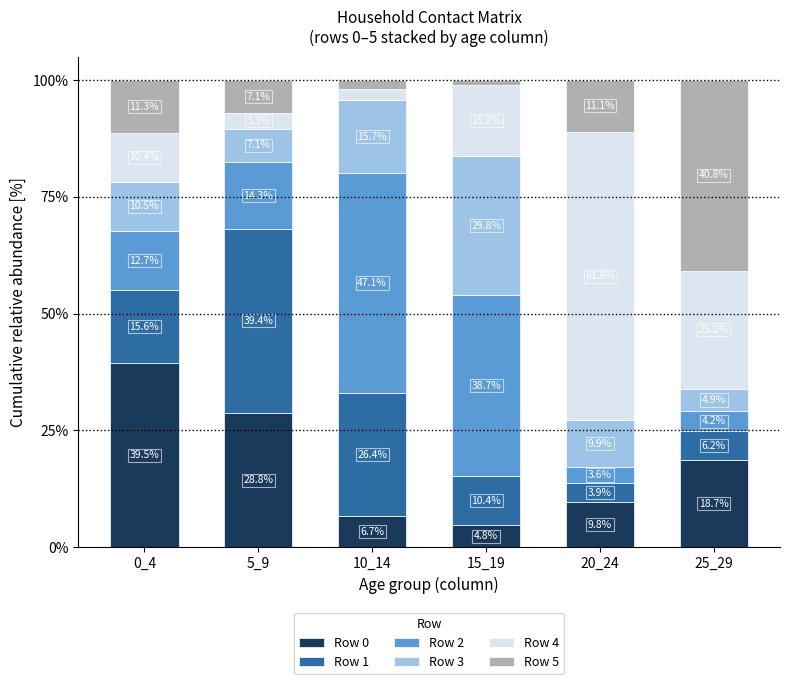

What is the total value across all series at 25_29?

100.0